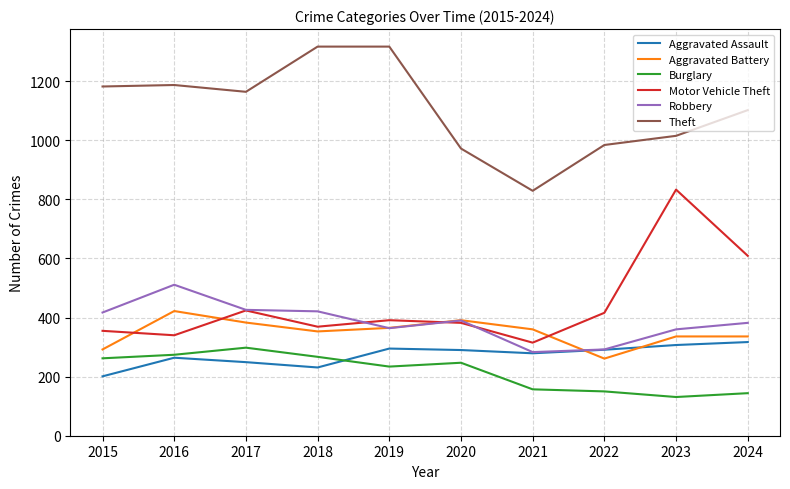

True or false: Burglary and Robbery cross at least once.

False